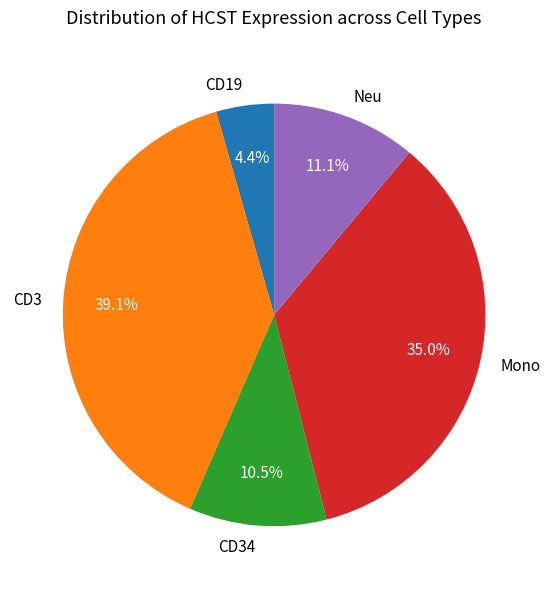

Which category has the biggest portion of the pie?

CD3